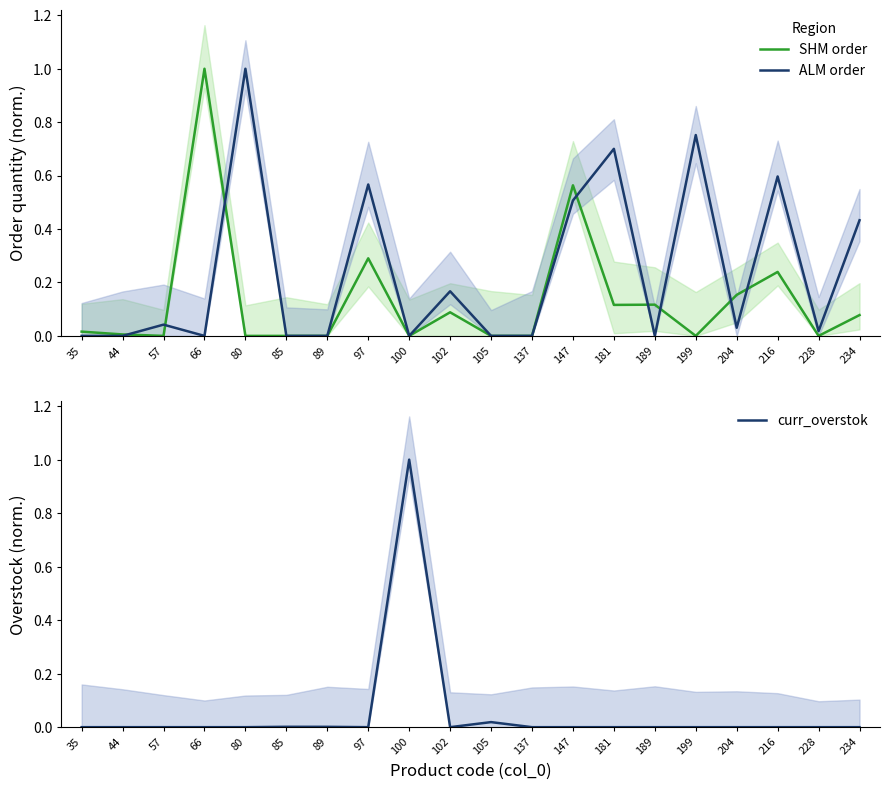

Which has a higher value, 66 or 100?

66